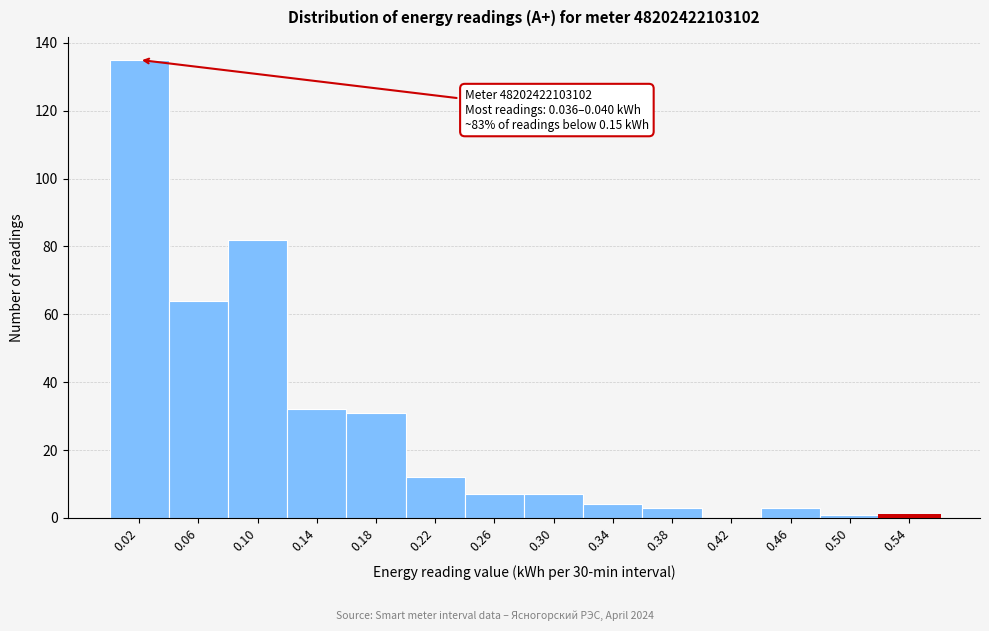

Reading right to left, transcribe all the data shown in this chart.

0.54=1	0.50=1	0.46=3	0.42=0	0.38=3	0.34=4	0.30=7	0.26=7	0.22=12	0.18=31	0.14=32	0.10=82	0.06=64	0.02=135